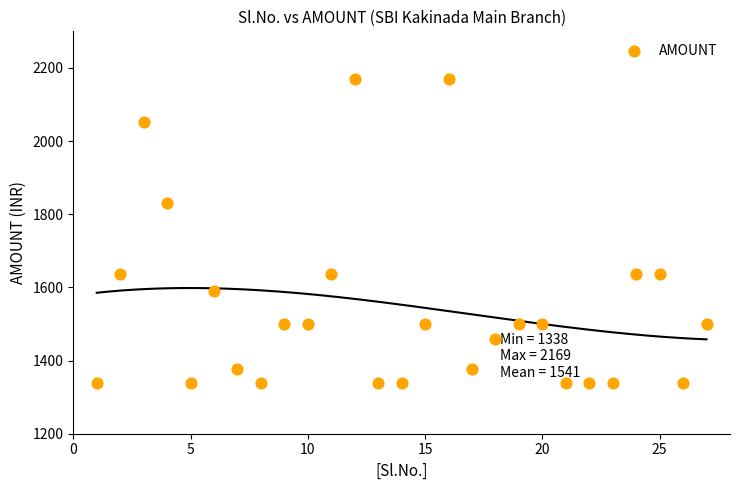

What Y value in the scatter plot is closest to 1753?

1832